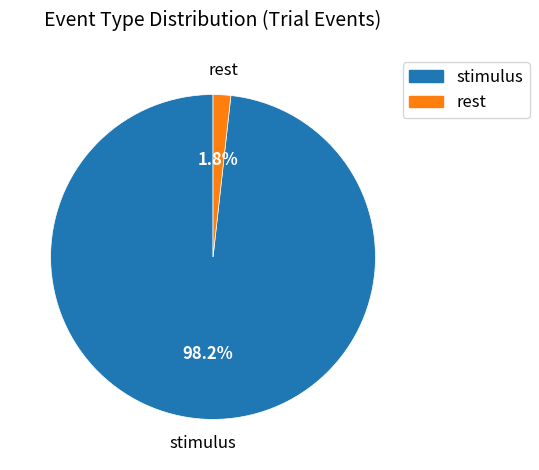

Does any single category account for the majority?

Yes